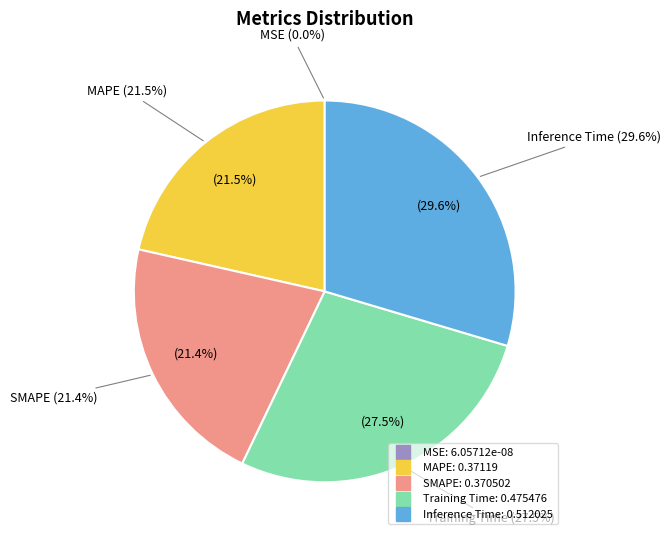

Count the number of slices in the pie.

5